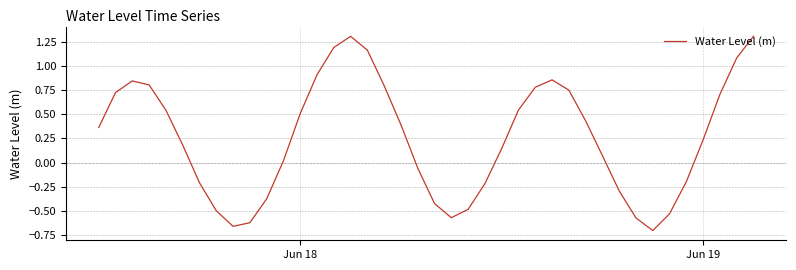

Is this an area chart (filled region under the line)?

No